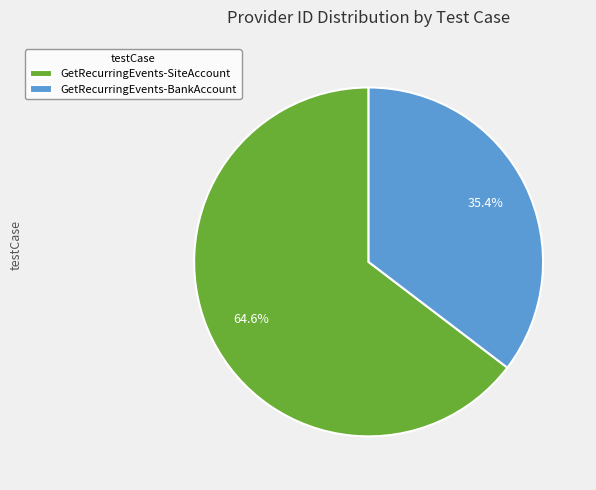

The GetRecurringEvents-BankAccount slice represents 47% of the pie. True or false?

False